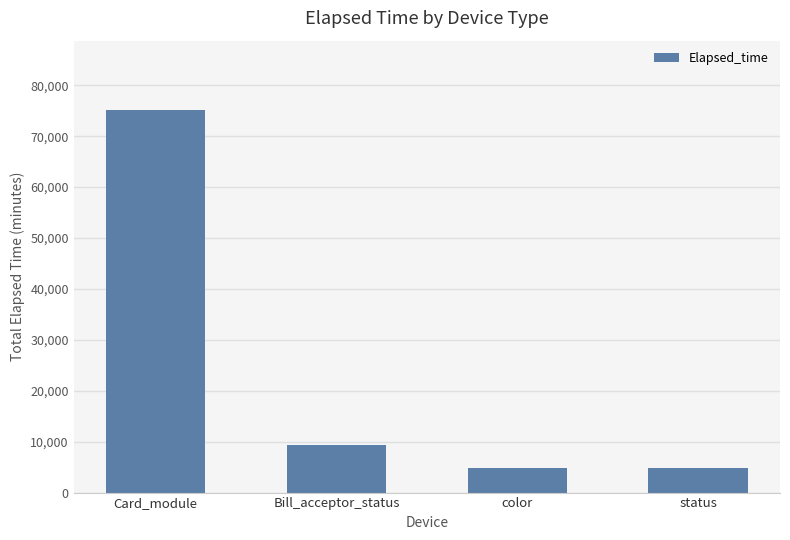

What is the change in value from Card_module to status?

-70304